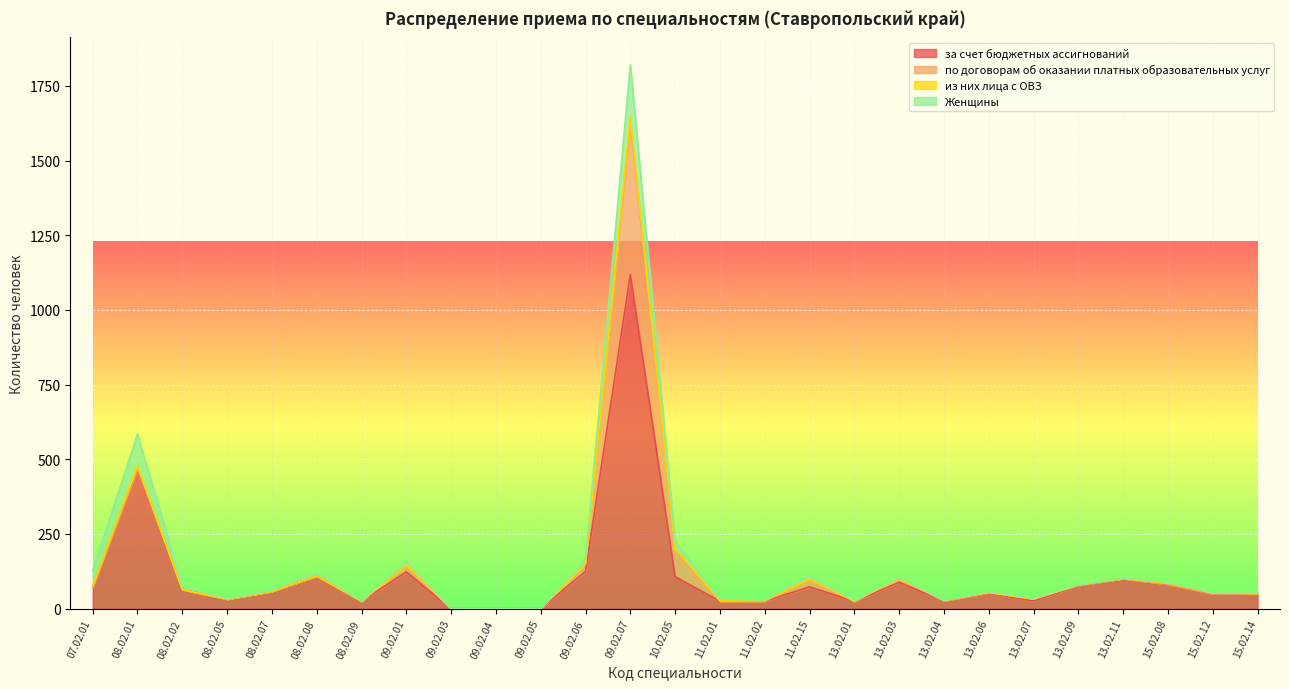

Does the chart display data point markers on the line(s)?

No